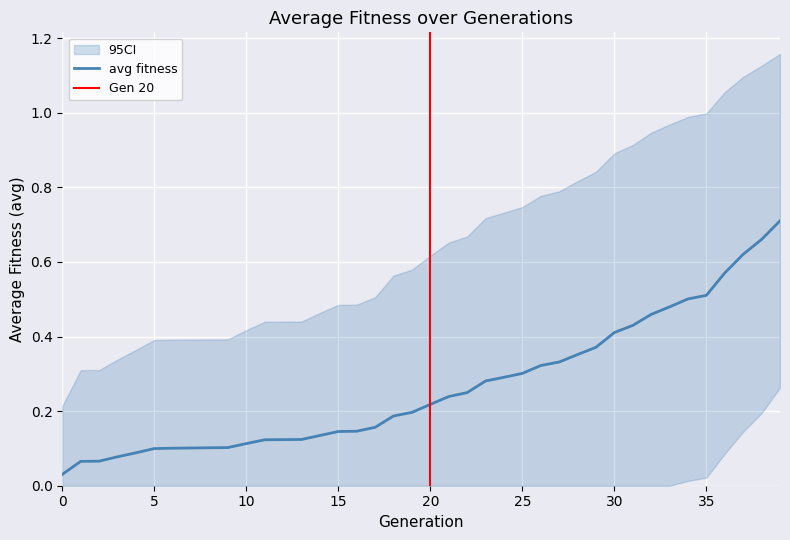

Is it true that avg_lower equals 0.0 at 34?

True